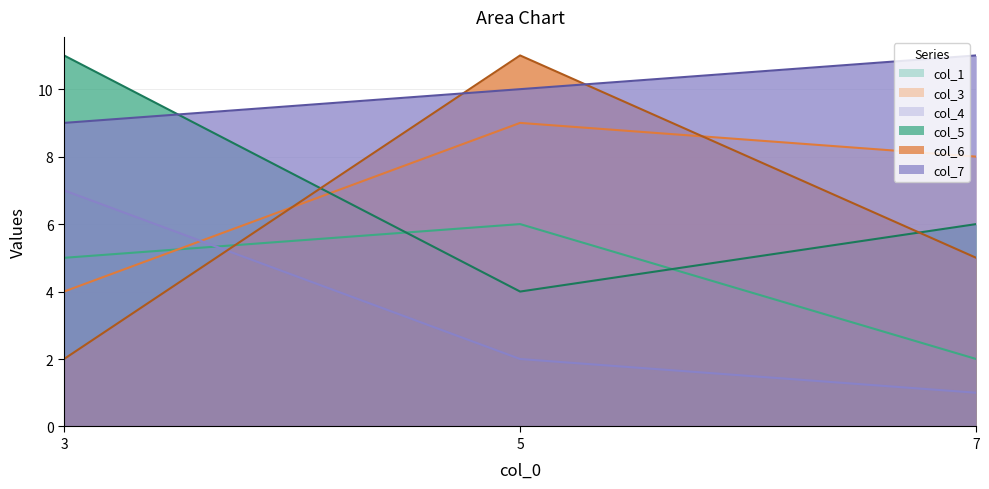

At which label is col_7 closest to 10?

5